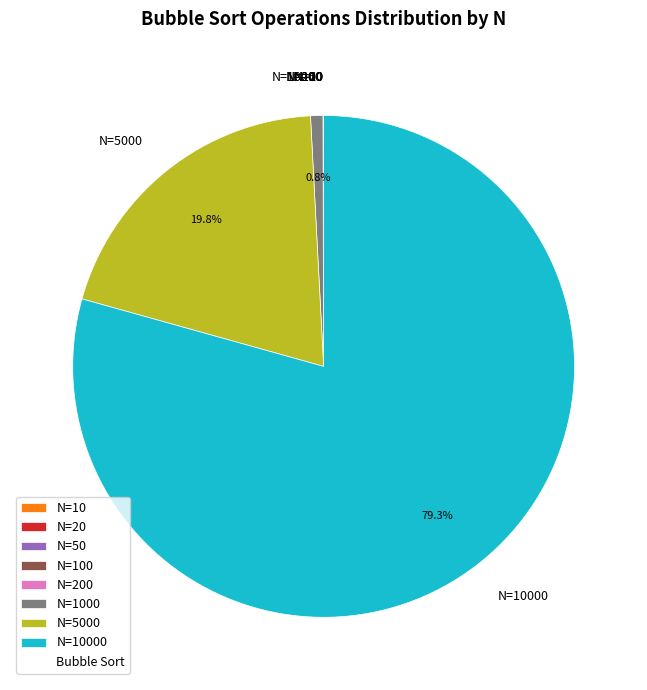

Is there a majority slice in this chart?

Yes